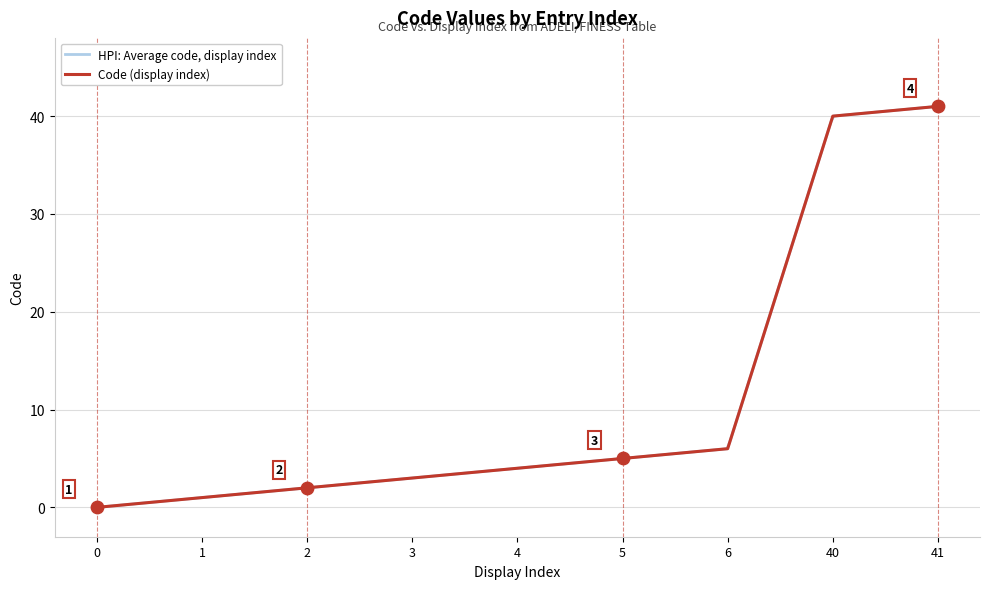

What is the change in value from 4 to 6?

+2